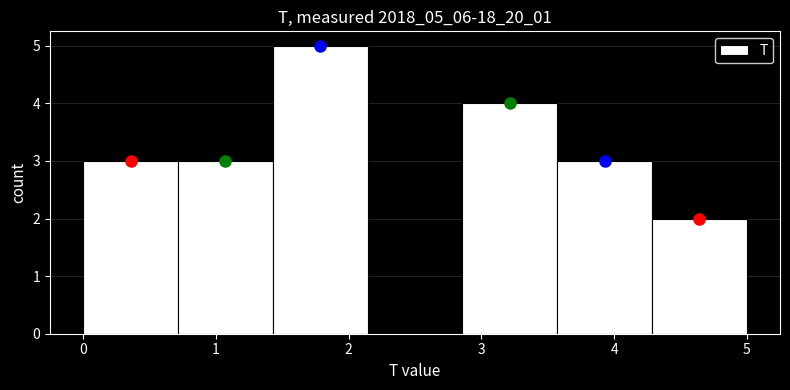

Reading left to right, transcribe this chart: for each bar, give the range it covers on the x-axis and its height. Neither the bar edges nor the heights are printed on the chart, so give them approximately, as read against the axes.

0.0 to 0.7: 3
0.7 to 1.4: 3
1.4 to 2.1: 5
2.1 to 2.9: 0
2.9 to 3.6: 4
3.6 to 4.3: 3
4.3 to 5.0: 2